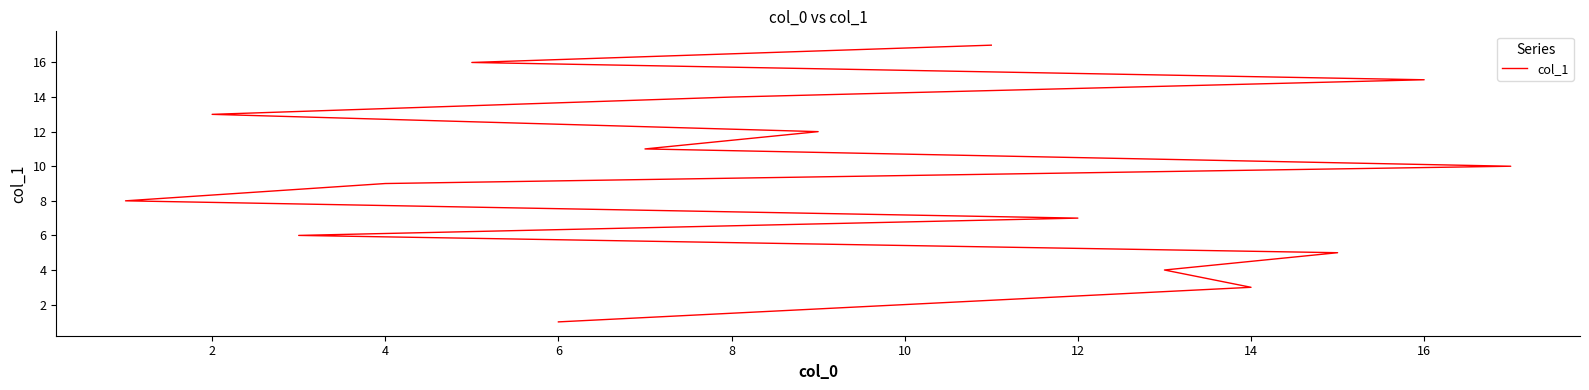

What is the value of the 1st point from the left?

1